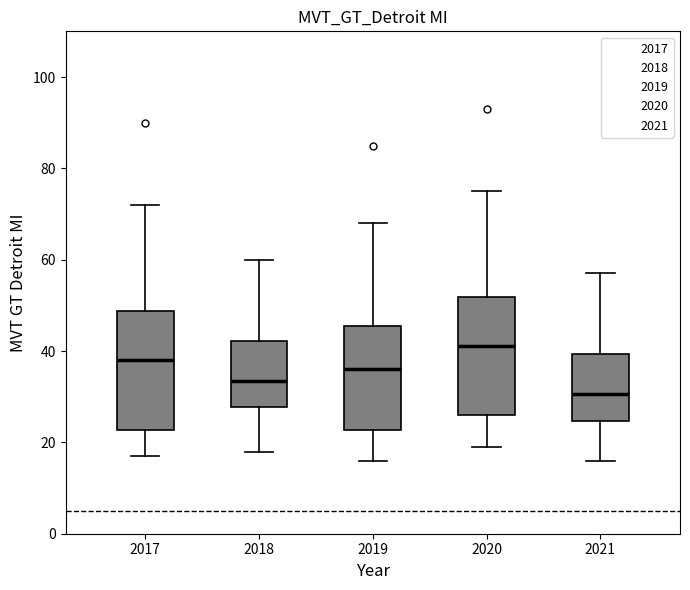

Reading left to right, transcribe this box plot: for each box, give where its median line is, the range the box spans, and where its two whiskers end, as read against the y-axis. The values are not printed on the chart, so give them approximately, as read against the axis.

2017: median 38, box 22 to 48, whiskers 18 to 72
2018: median 34, box 28 to 42, whiskers 18 to 60
2019: median 36, box 22 to 46, whiskers 16 to 68
2020: median 42, box 26 to 52, whiskers 20 to 76
2021: median 30, box 24 to 40, whiskers 16 to 58